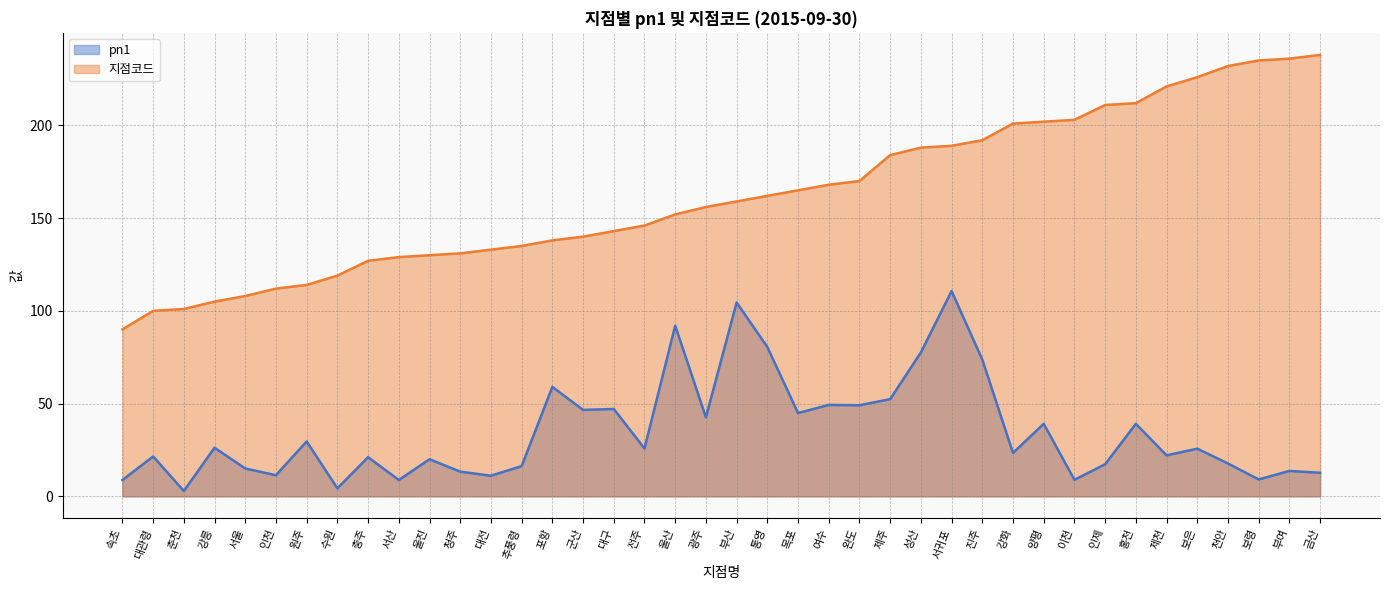

Which has a higher value, 금산 or 부산?

부산